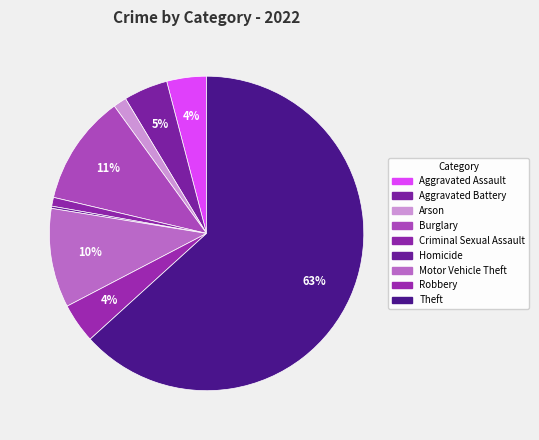

Combined, what portion of the pie is Arson and Criminal Sexual Assault?

2.3%